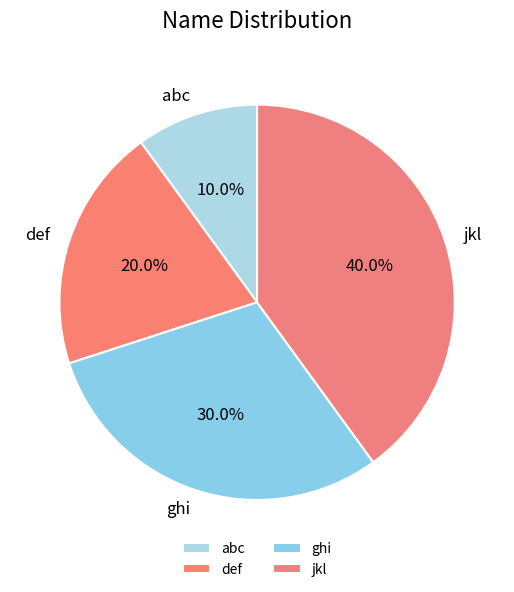

Does any single category account for the majority?

No